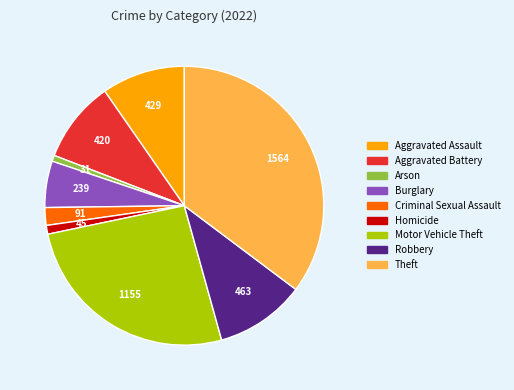

Is there a majority slice in this chart?

No